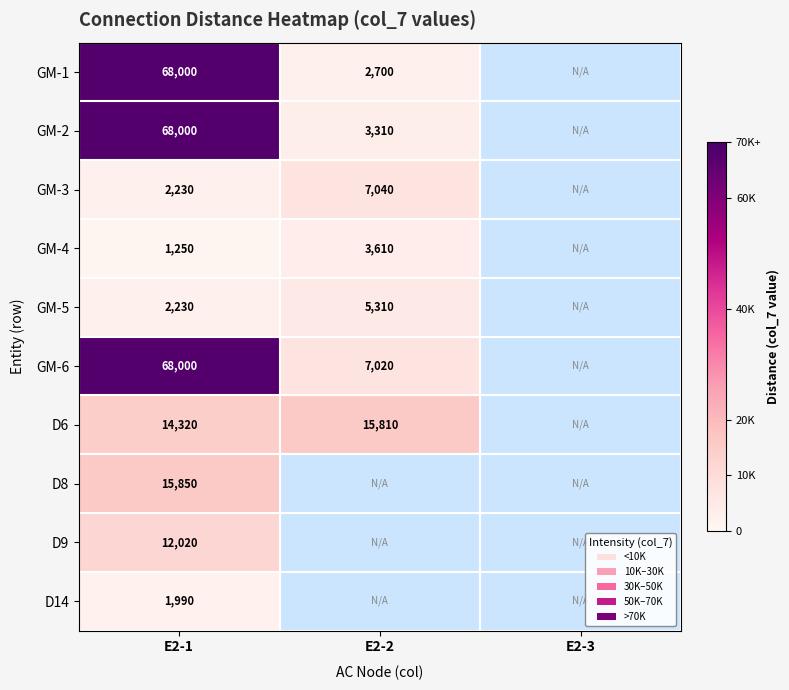

Is it true that GM-2 equals 30762 at E2-1?

False